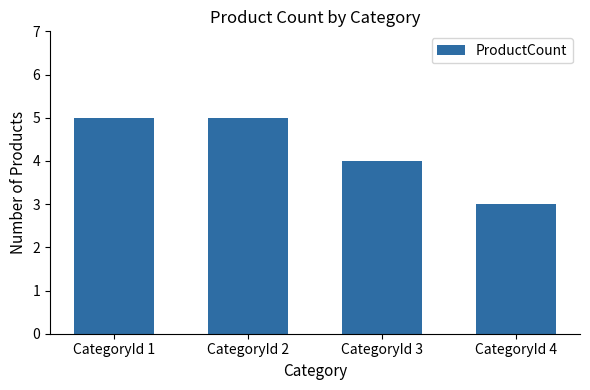

Reading left to right, what are all the values shown in this chart?

CategoryId 1=5	CategoryId 2=5	CategoryId 3=4	CategoryId 4=3